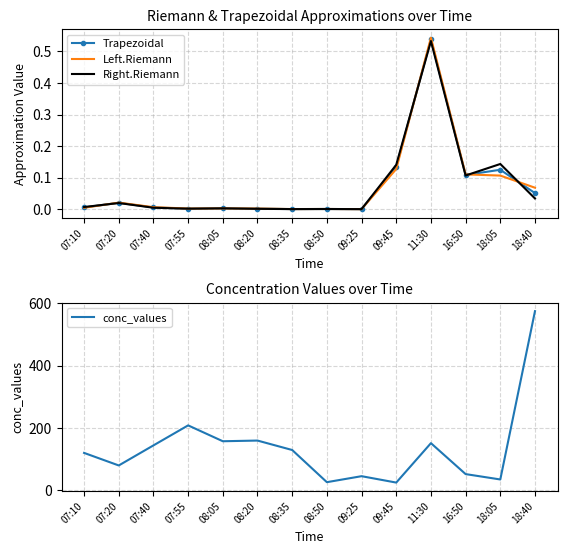

Rank the categories by conc_values value from lowest to highest.

09:45, 08:50, 18:05, 09:25, 16:50, 07:20, 07:10, 08:35, 07:40, 11:30, 08:05, 08:20, 07:55, 18:40